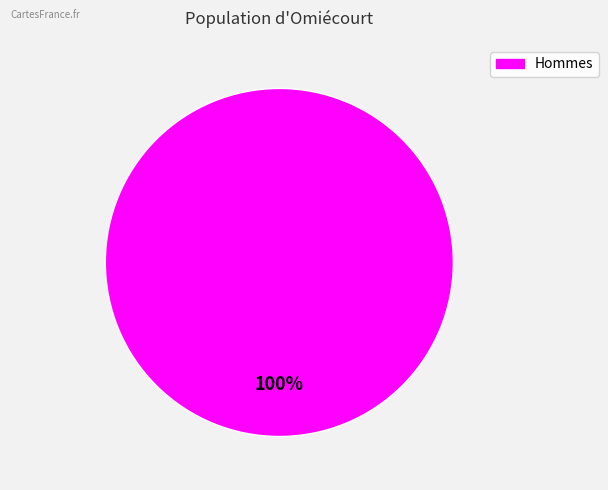

How many slices are in this pie chart?

1